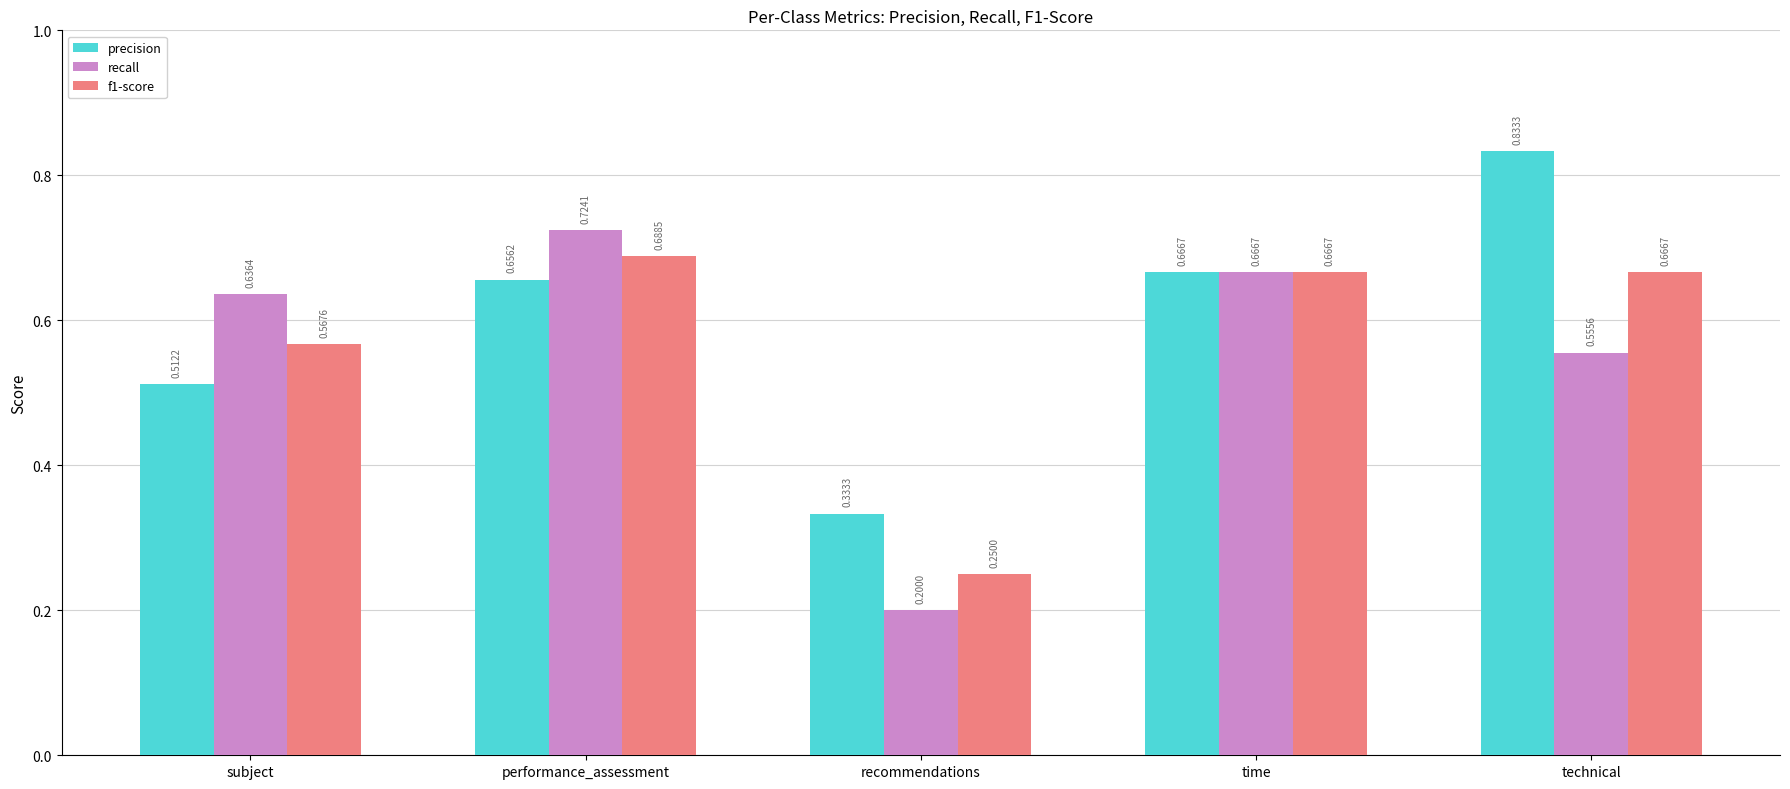

What is the smallest value displayed?

0.2